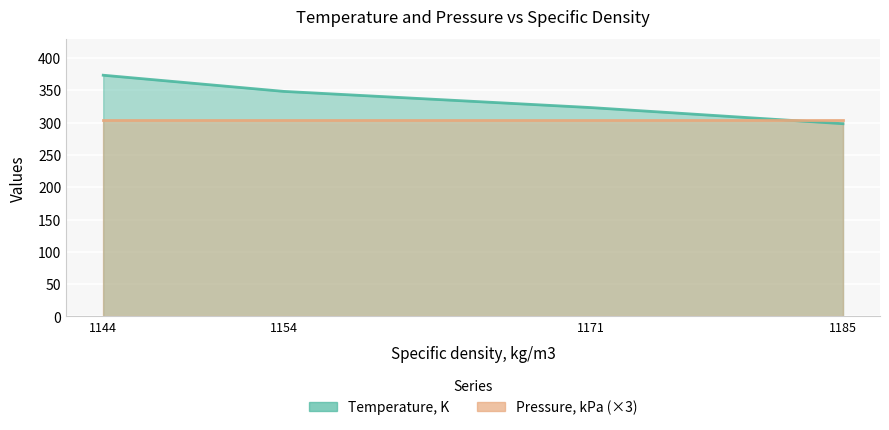

The value at 1154 is 494.4. True or false?

False